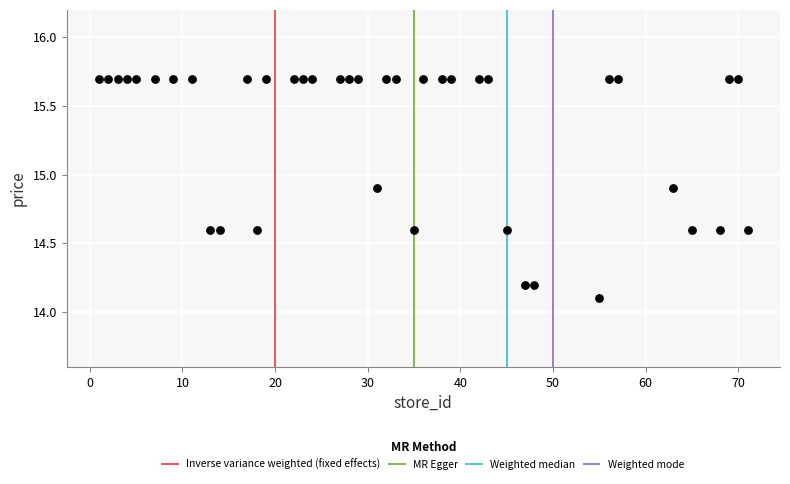

What Y value in the scatter plot is closest to 14?

14.1